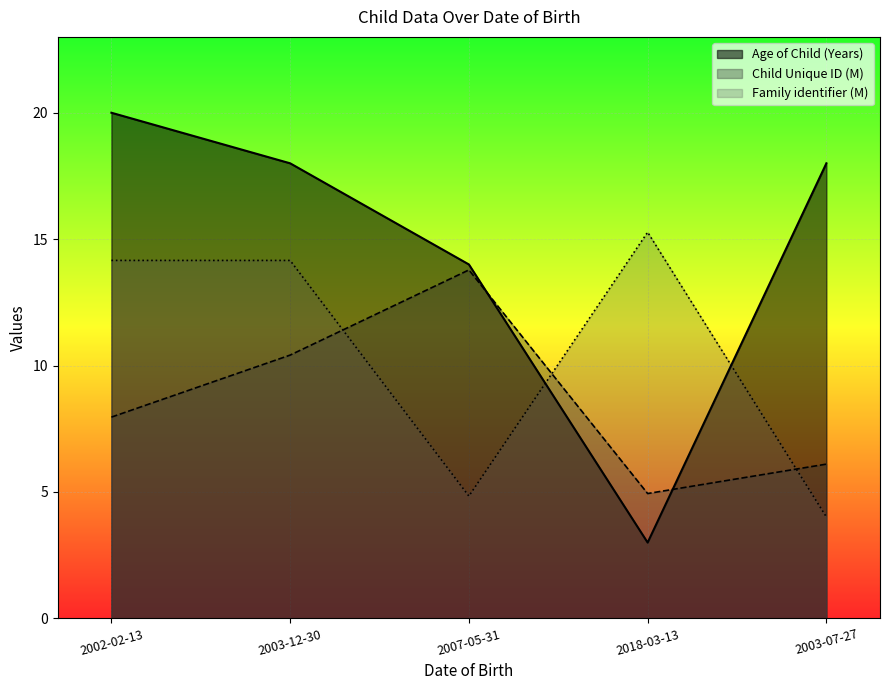

At which label does Family identifier (normalized) first exceed 14?

2002-02-13